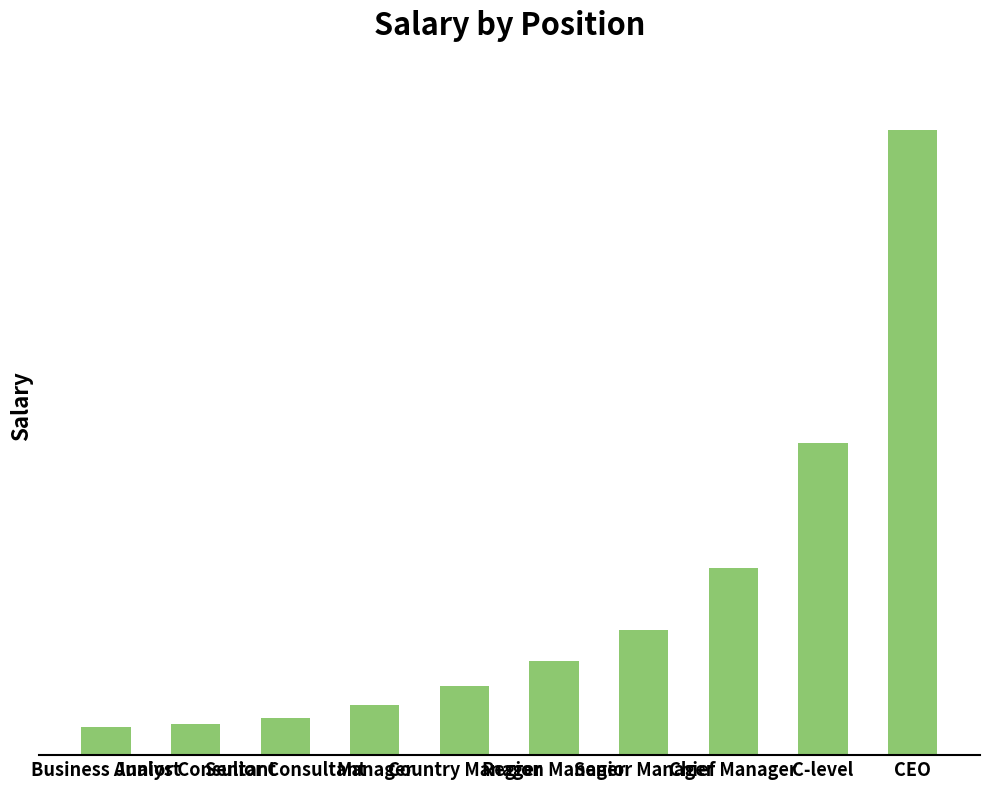

Does the chart contain any negative values?

No